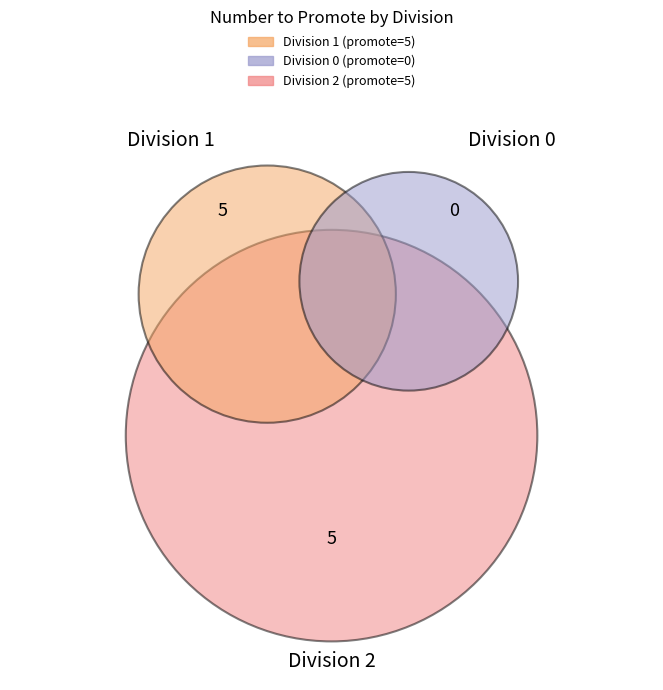

How many segments does this pie chart have?

3